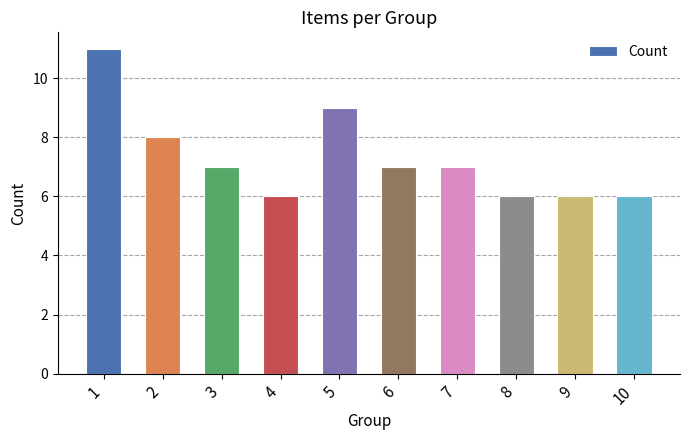

What is the sum of the values at 10 and 8?

12